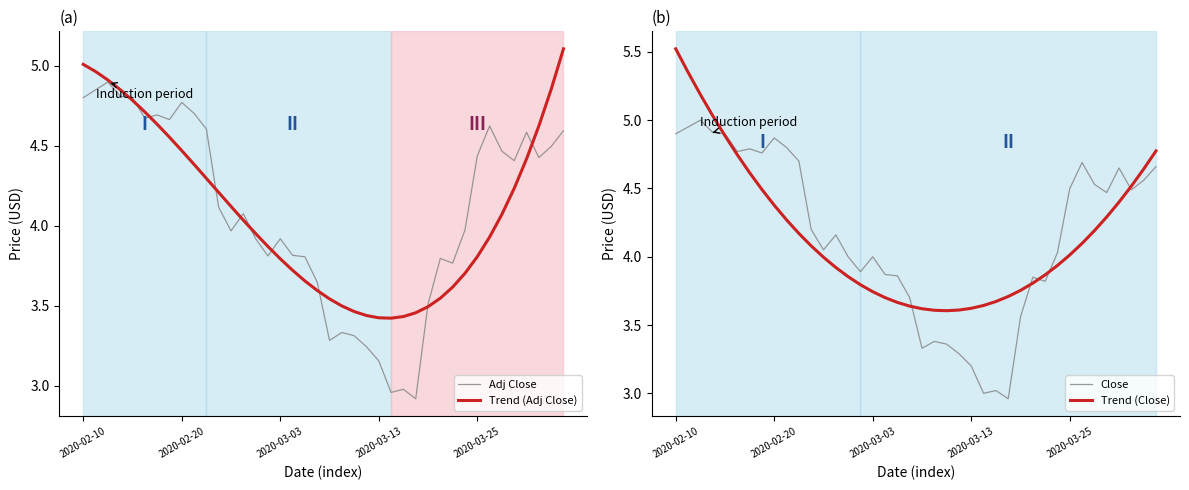

Which series changed the most between 9 and 17?

Close